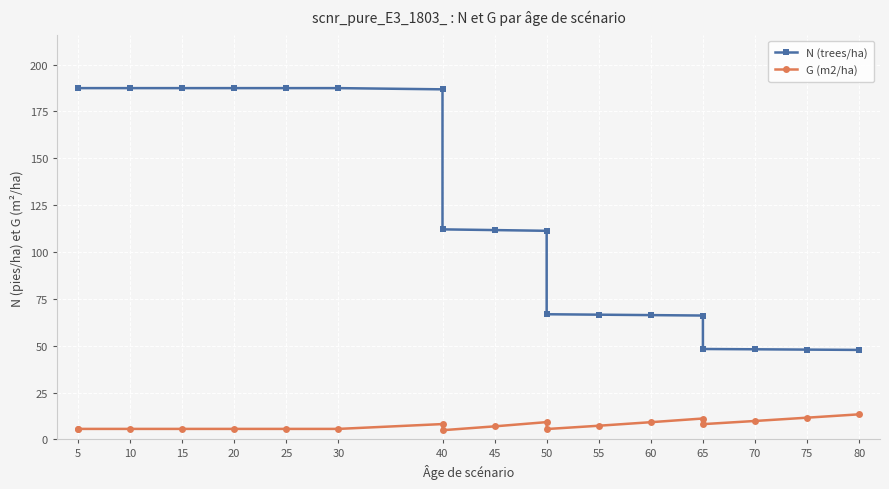

Does the chart display data point markers on the line(s)?

Yes